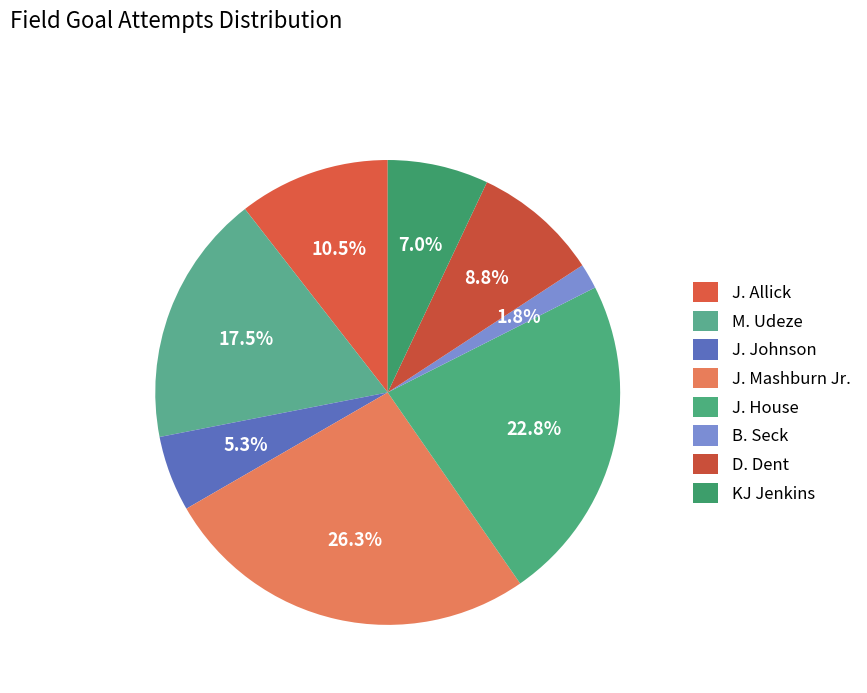

The B. Seck slice represents 12% of the pie. True or false?

False